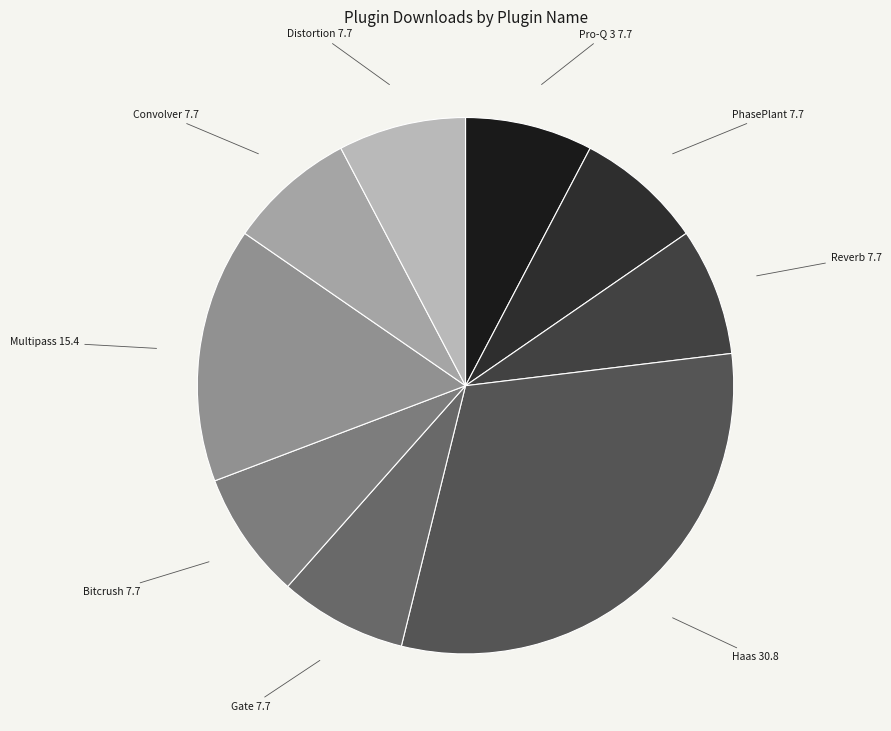

Count the number of slices in the pie.

9